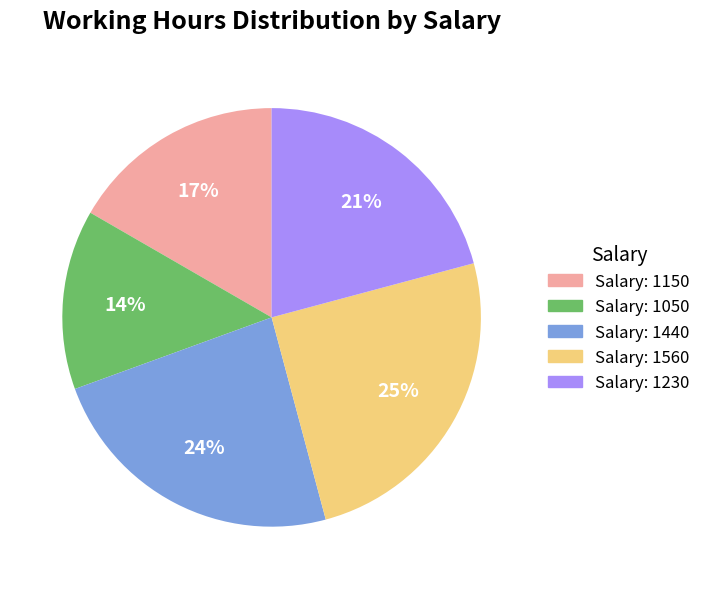

Is there any slice that represents more than half of the pie?

No